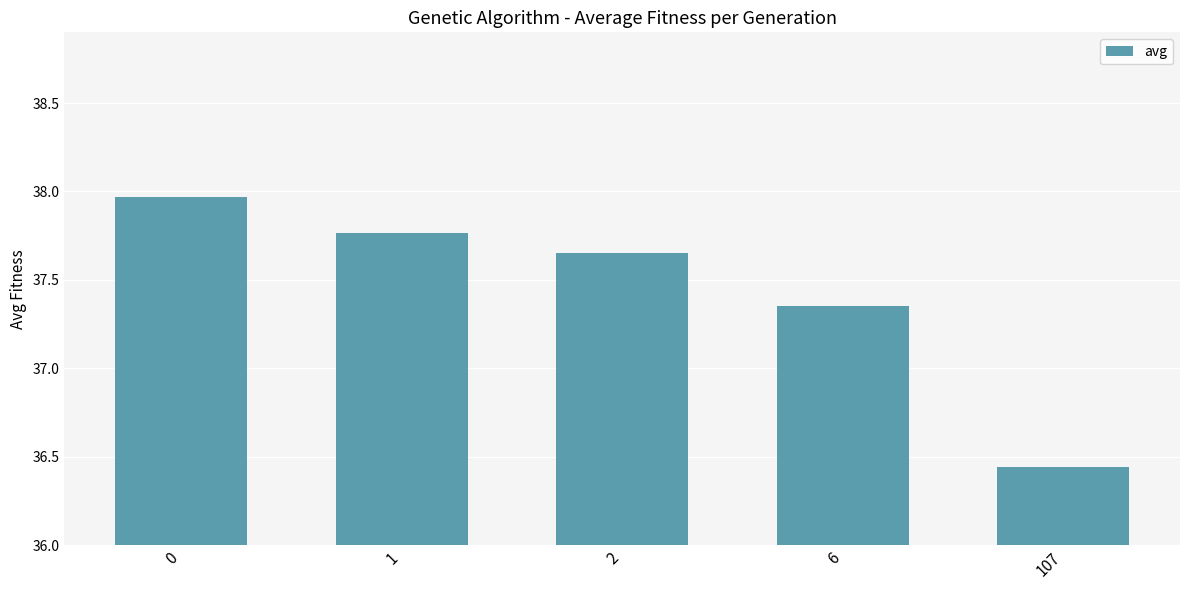

Where is the data nearest to the value 37?

6